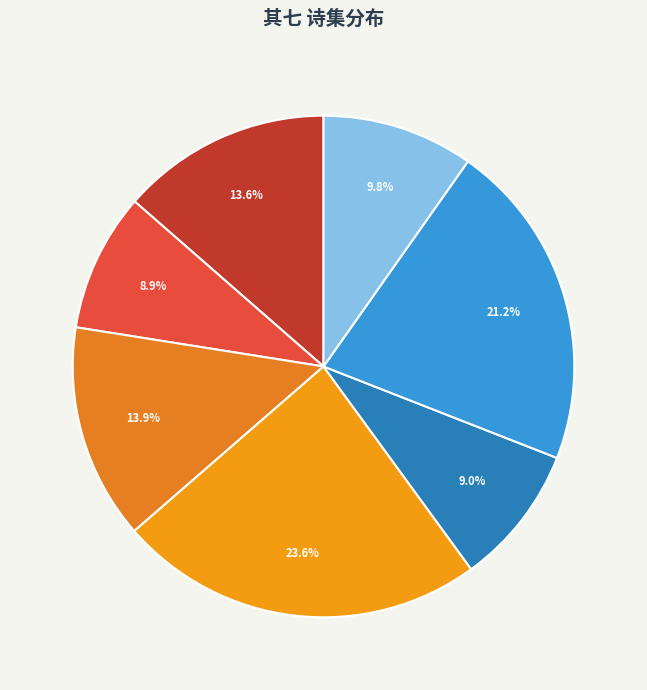

How many segments does this pie chart have?

7